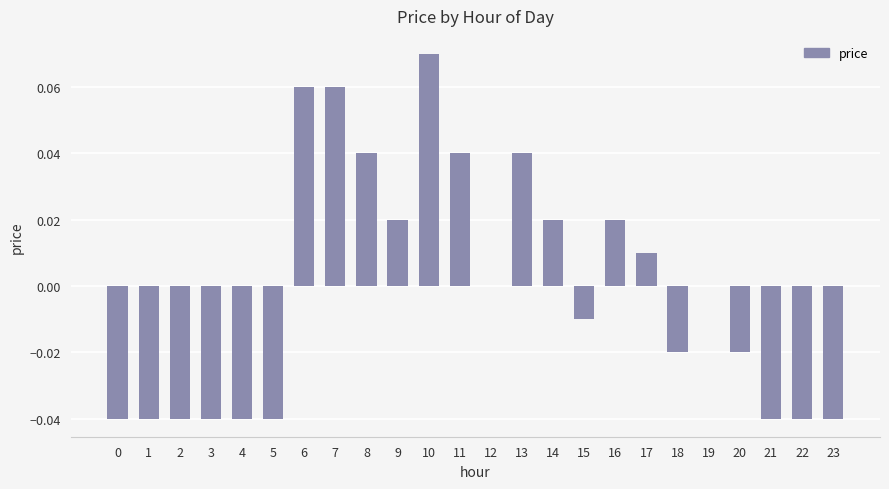

How many distinct data groups are displayed?

1